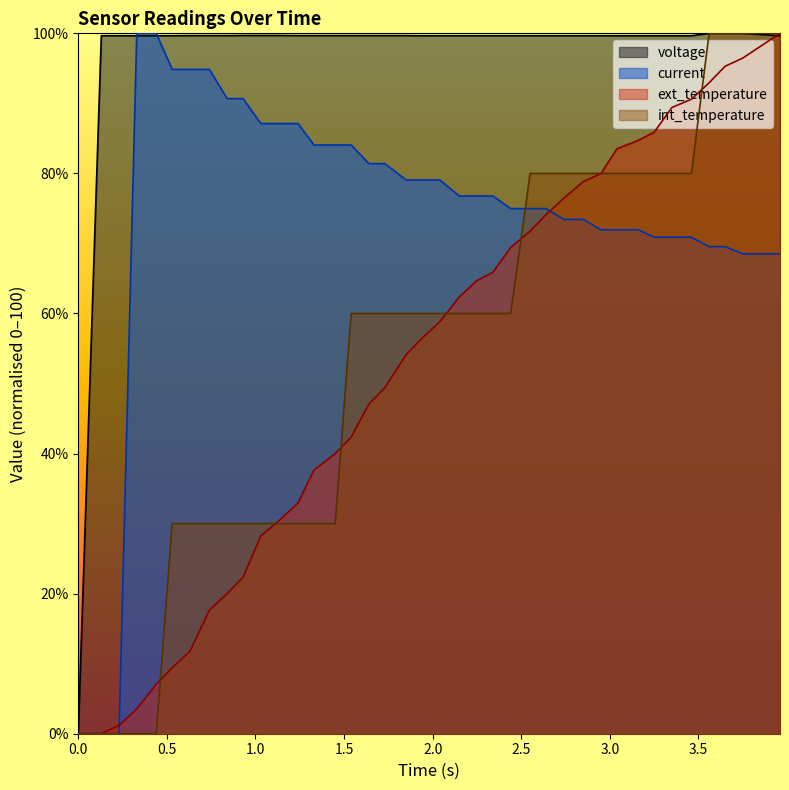

What is the highest value of the current series?

100.0